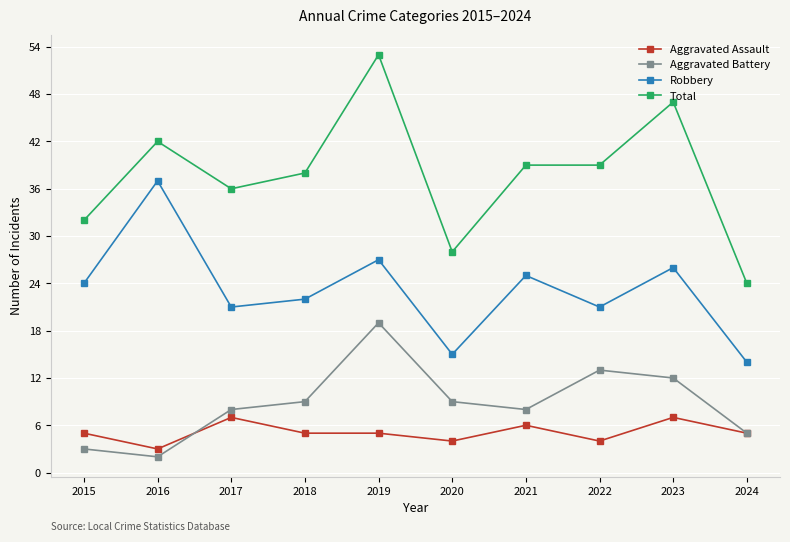

At which category is the sum across all series the highest?

2019